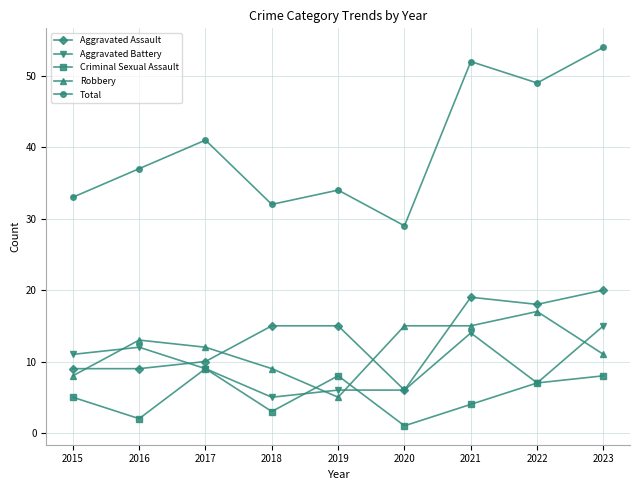

What are all the series names shown in the legend?

Aggravated Assault, Aggravated Battery, Criminal Sexual Assault, Robbery, Total